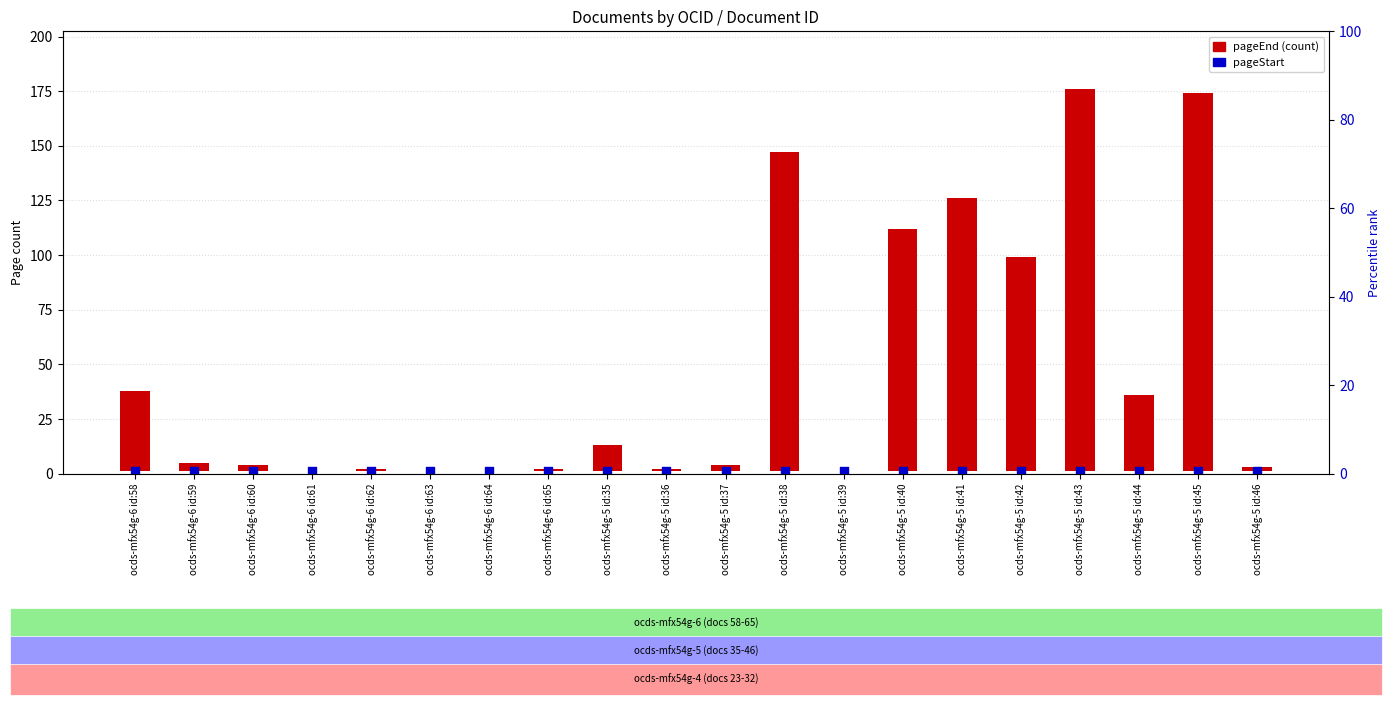

What are all the series names shown in the legend?

pageEnd (count), pageStart